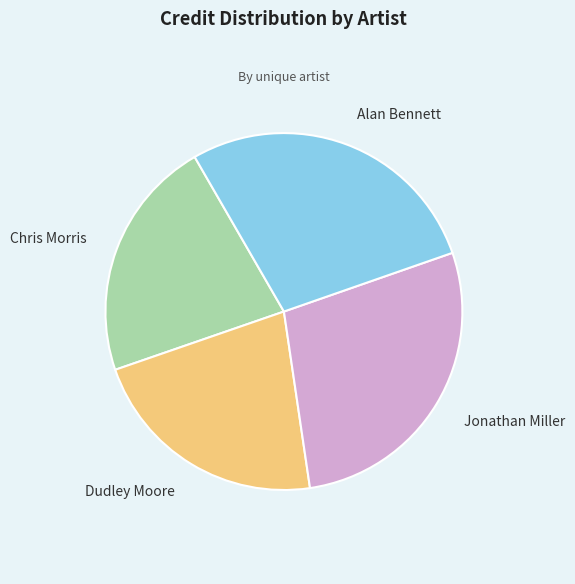

Is the sum of Chris Morris and Dudley Moore greater than half?

No